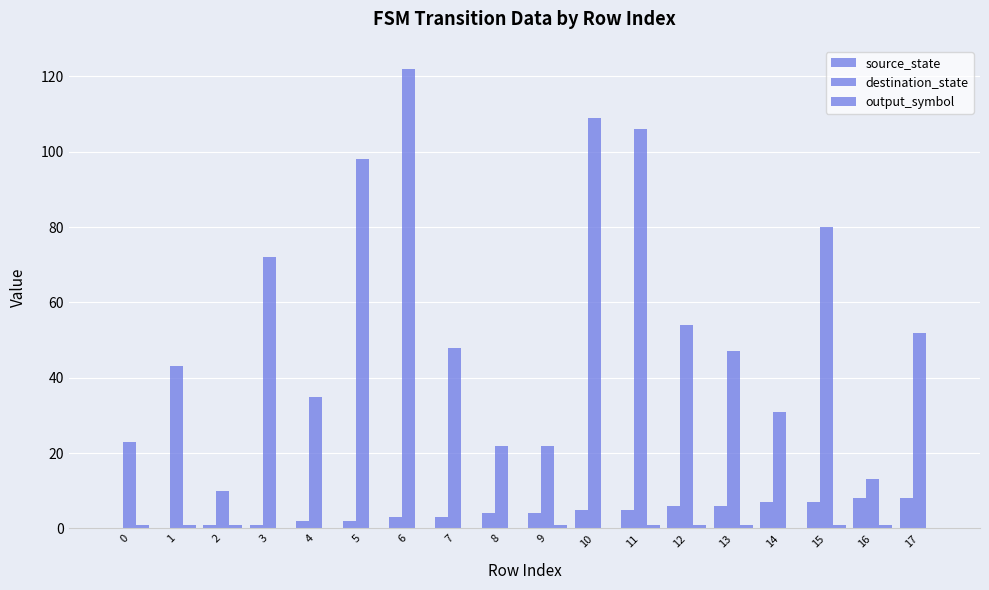

At 8, list the series in order from smallest to largest.

output_symbol, source_state, destination_state